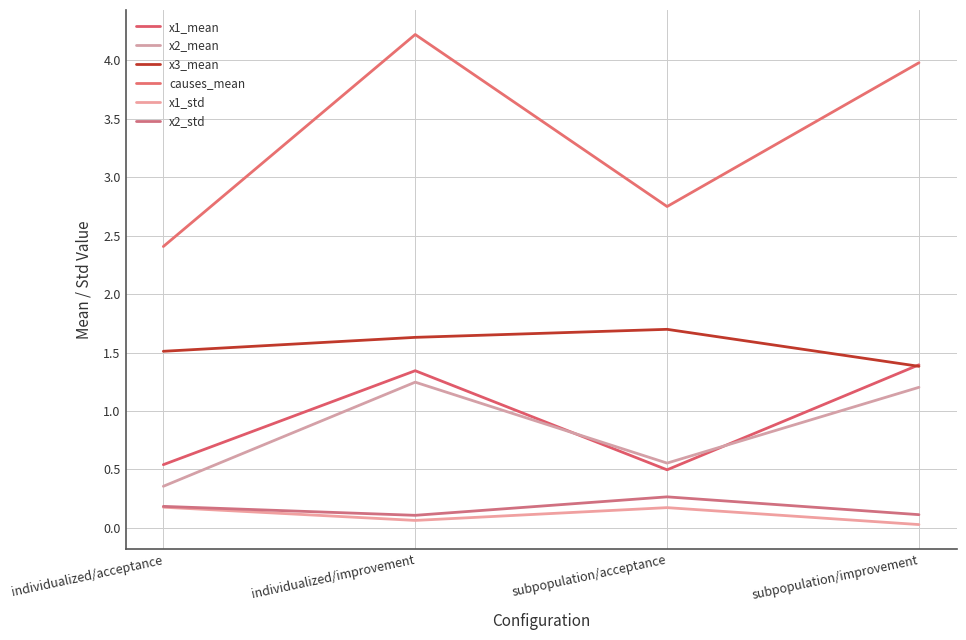

Count the number of categories in the chart.

4